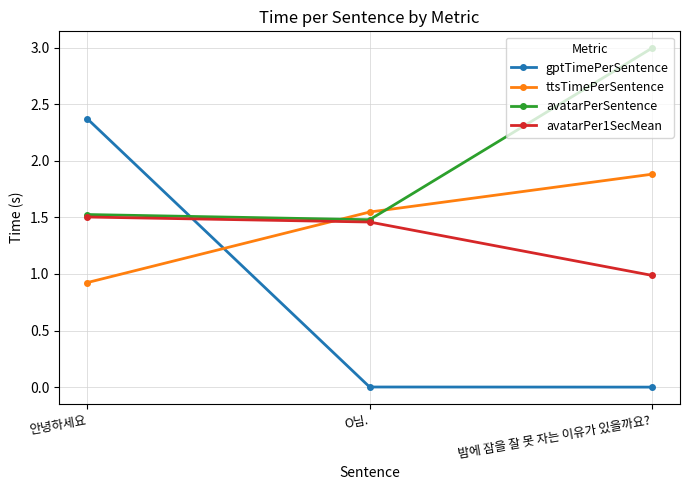

At which category is the sum across all series the highest?

안녕하세요